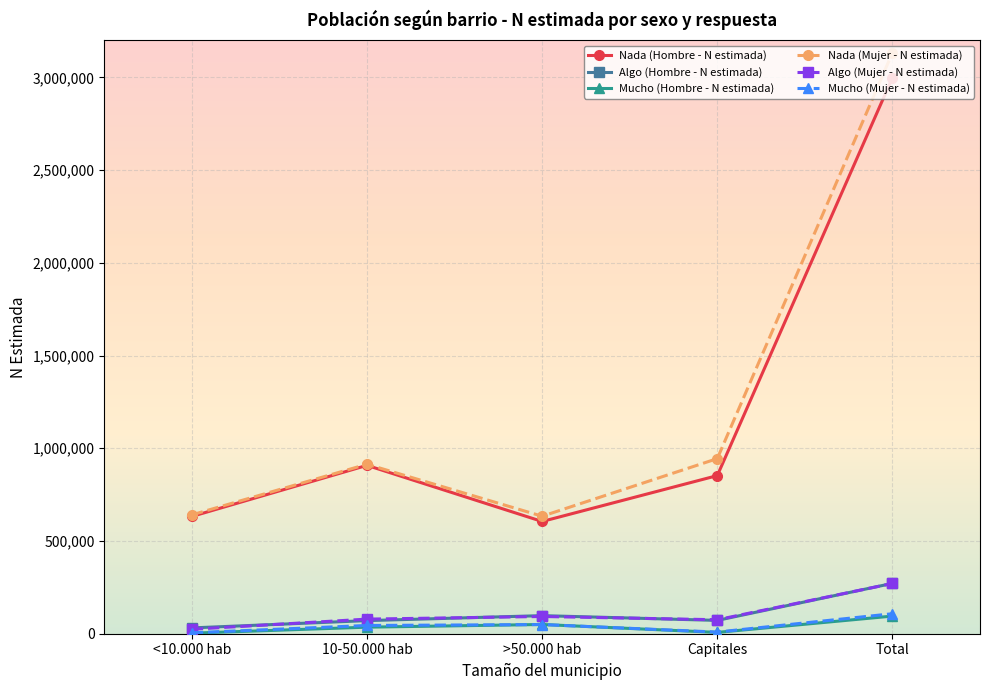

True or false: Algo (Hombre - N estimada) and Nada (Mujer - N estimada) cross at least once.

False